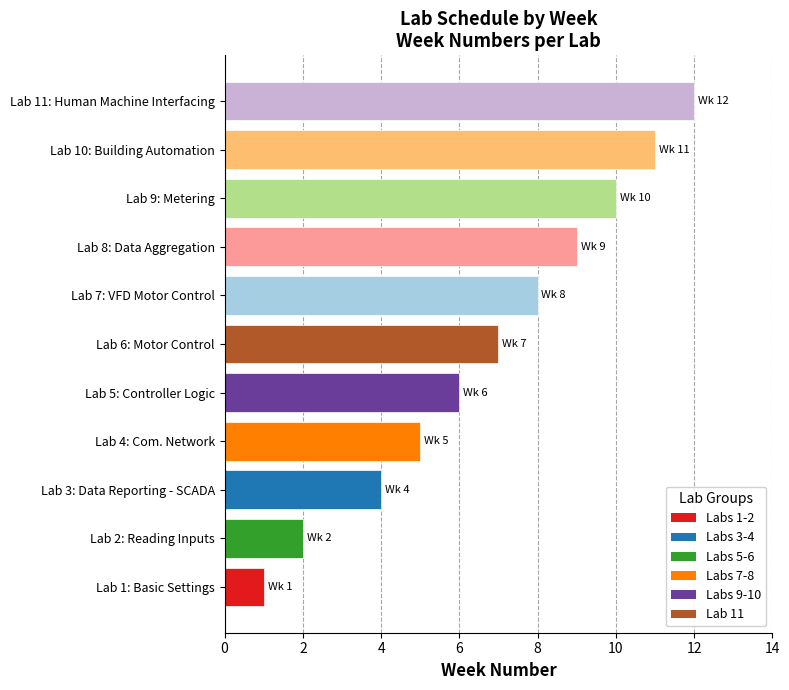

The value at Lab 10: Building Automation is 3. True or false?

False